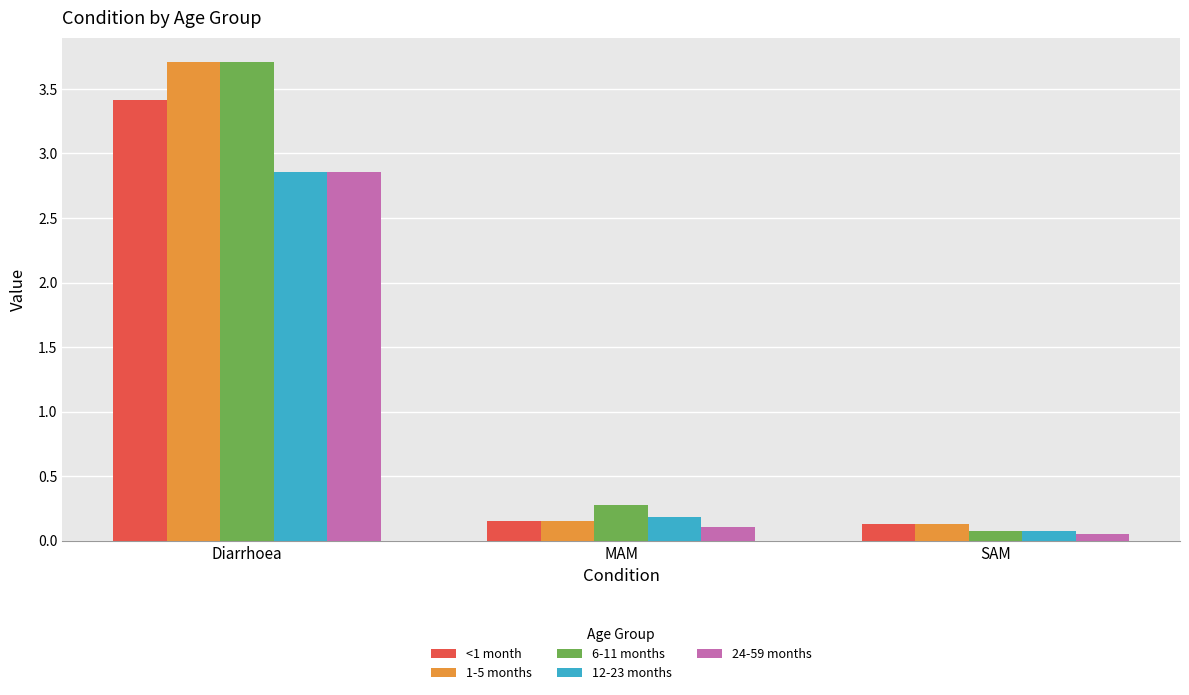

How many bars are there in each group?

5